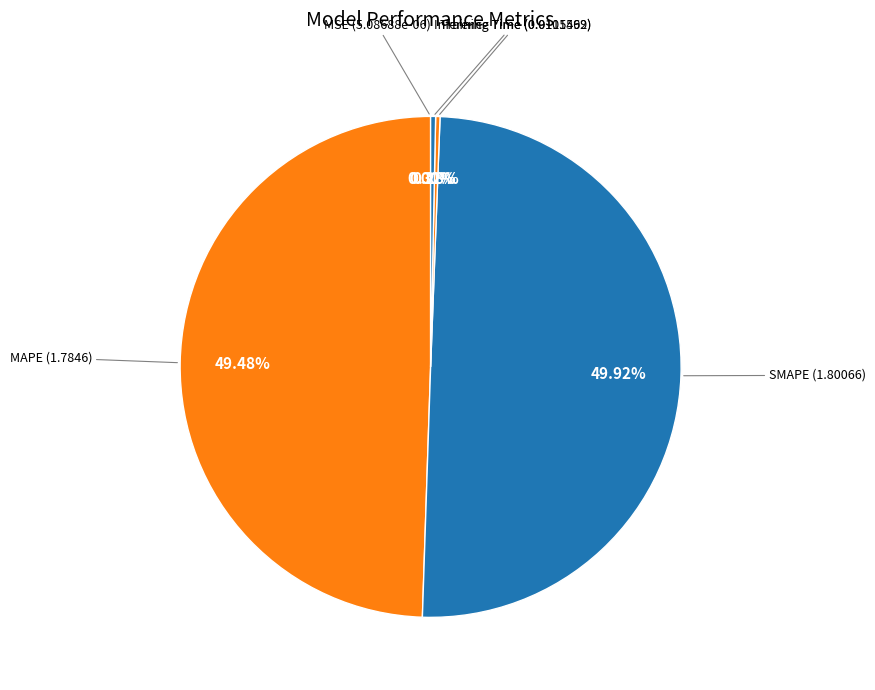

Which category has the biggest portion of the pie?

SMAPE